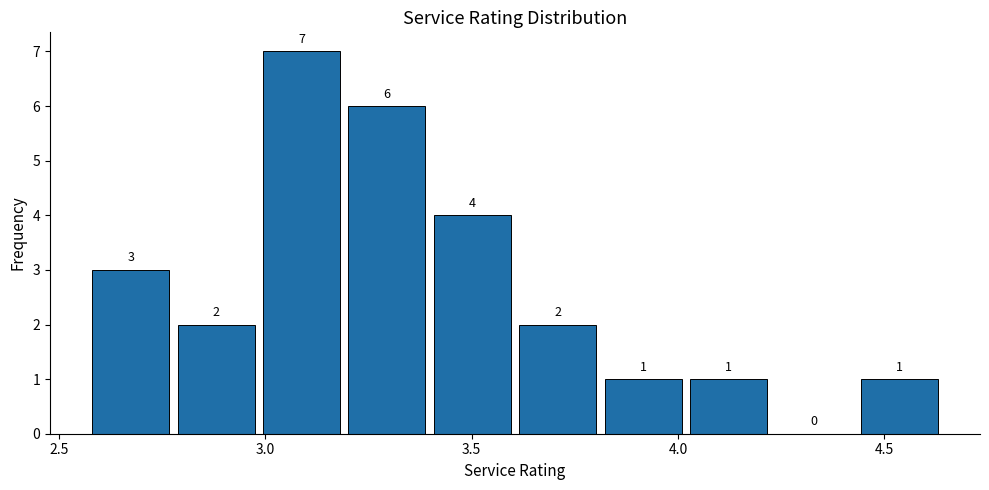

Over which range of the x-axis is the bar tallest?

3.00 to 3.20